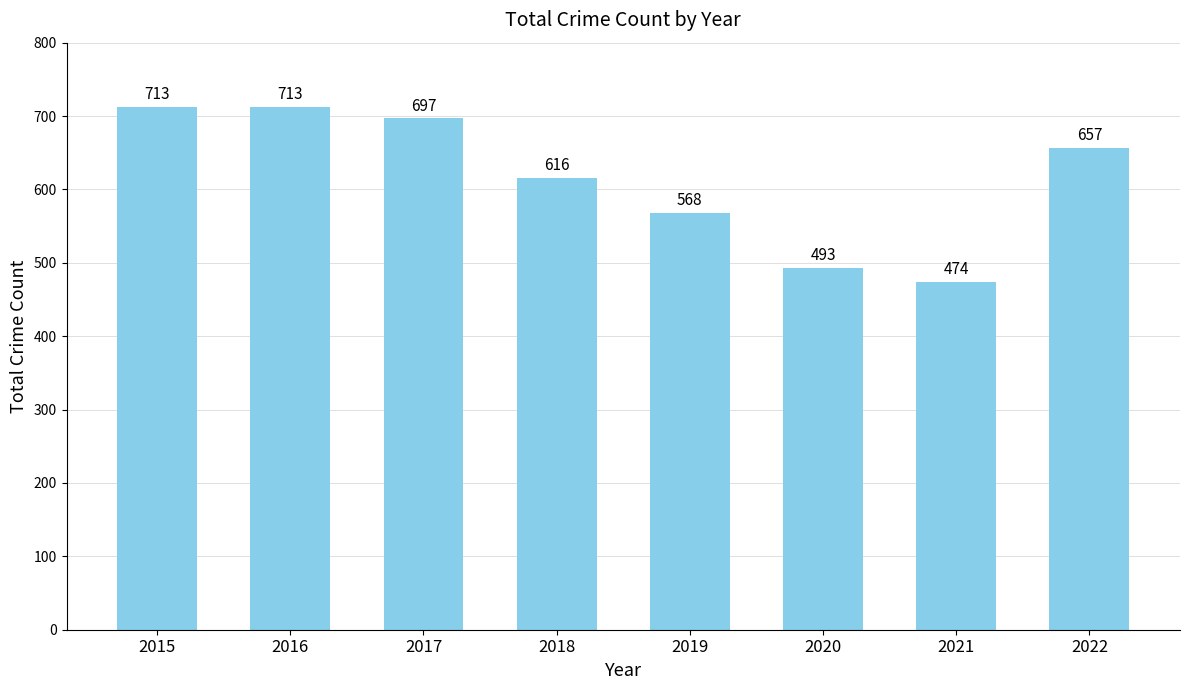

How many values are below 657?

4